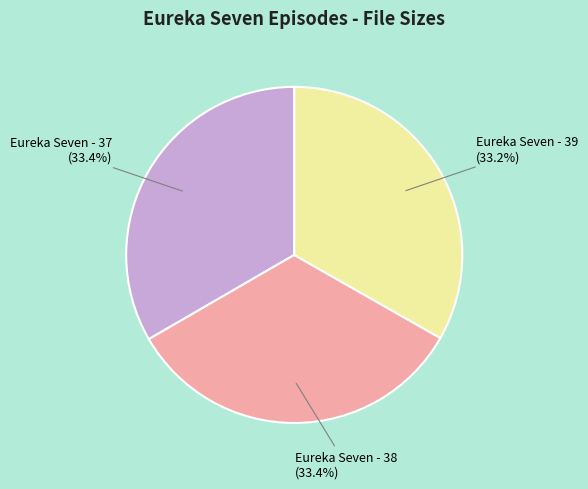

How many slices are in this pie chart?

3